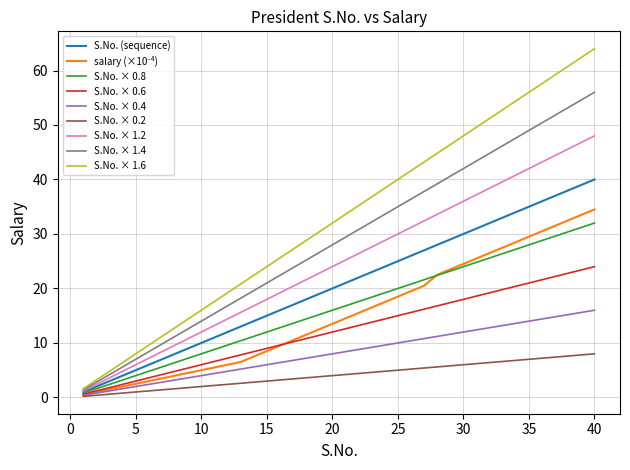

Does the chart have visible grid lines?

Yes